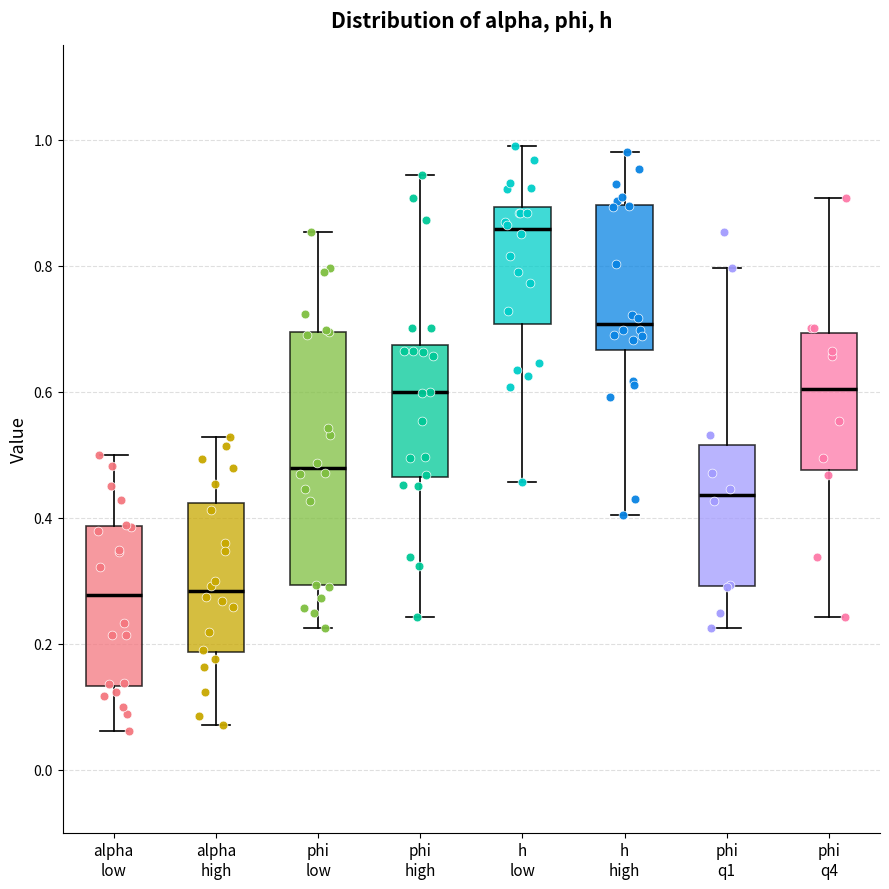

Which box has the highest median line?

h low